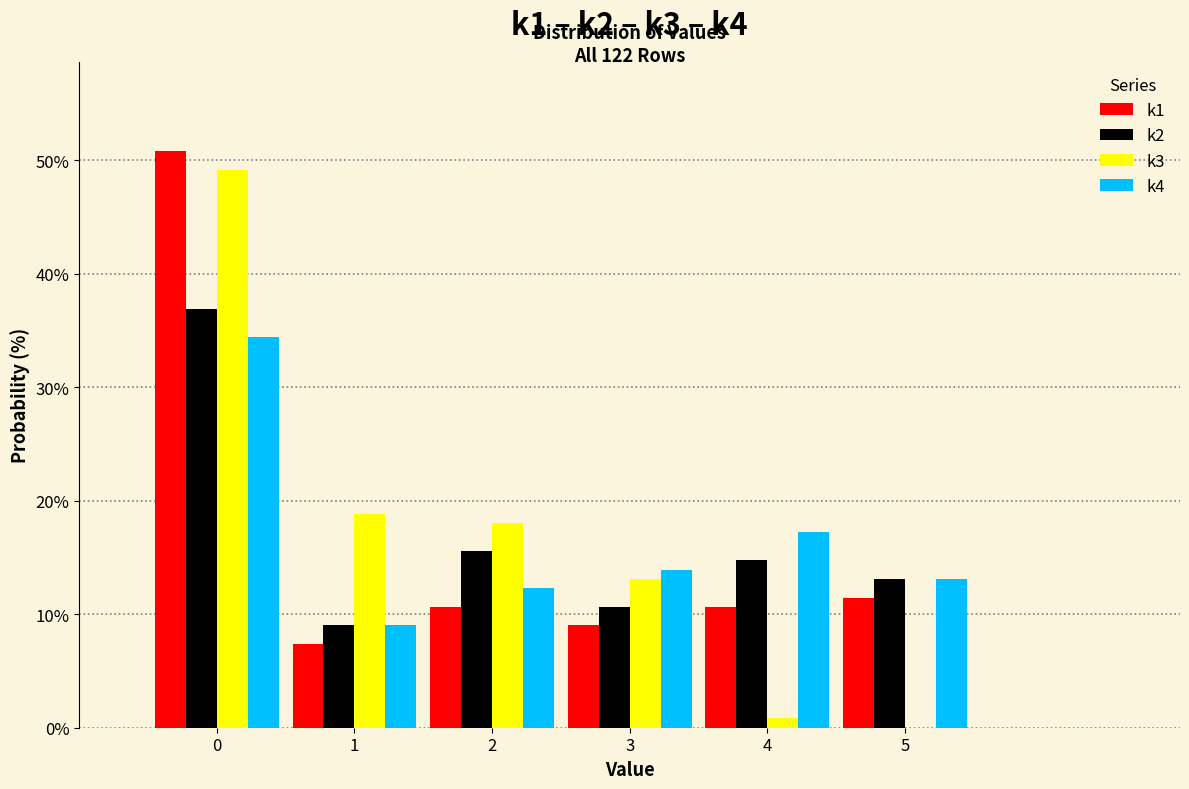

In the k3 series, which range on the x-axis has the tallest bar?

-0.5 to 0.5